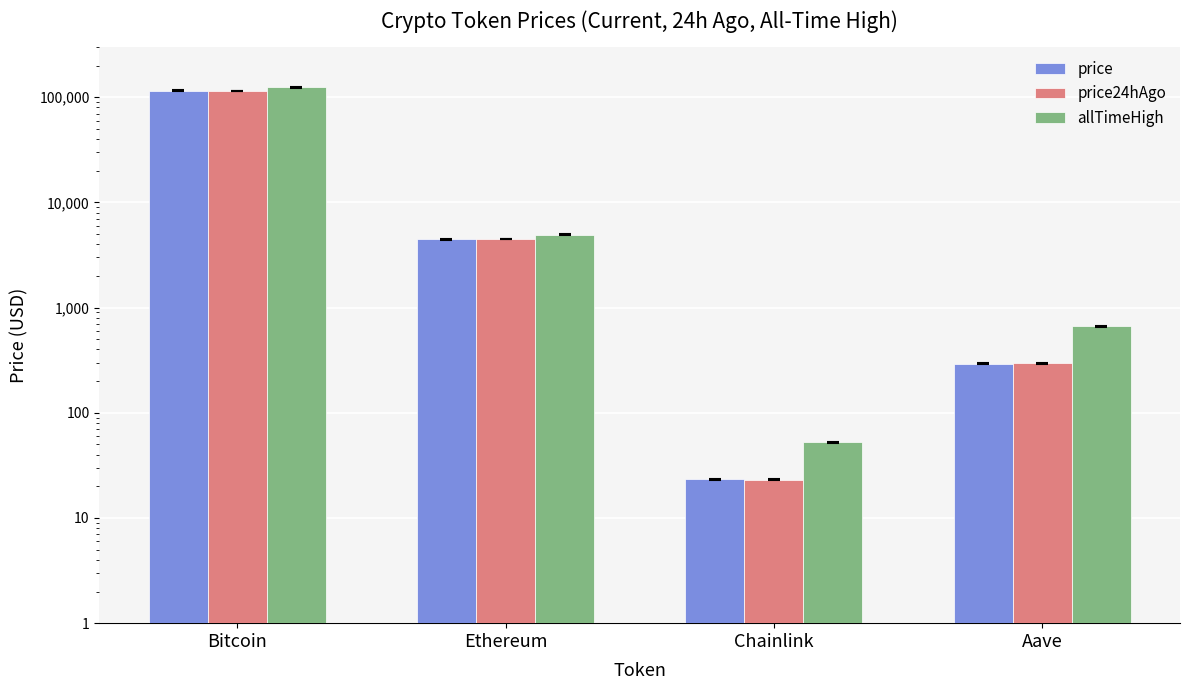

Reading left to right, list all the values displayed in this chart.

price: 115854.0	4463.1	23.4	293.9
price24hAgo: 114806.0	4496.4	23.2	297.1
allTimeHigh: 124128.0	4946.1	52.7	661.7